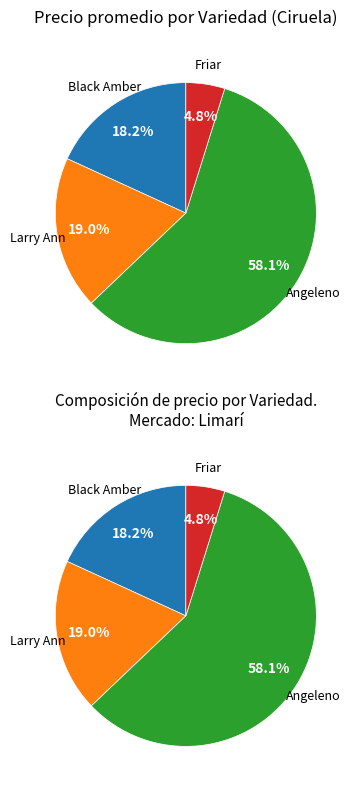

Between Angeleno and Angeleno, which is larger?

Angeleno